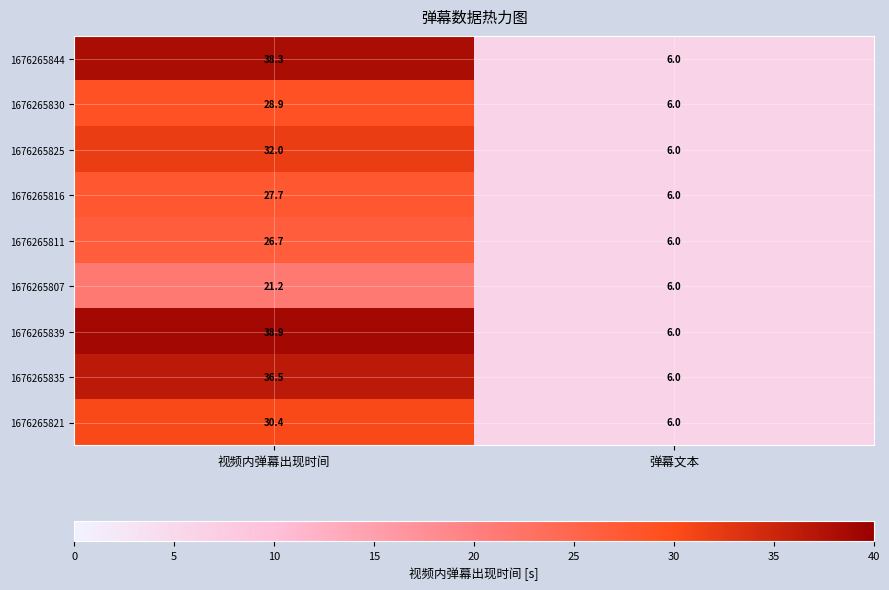

Rank the series by their maximum value, from highest to lowest.

1676265839, 1676265844, 1676265835, 1676265825, 1676265821, 1676265830, 1676265816, 1676265811, 1676265807